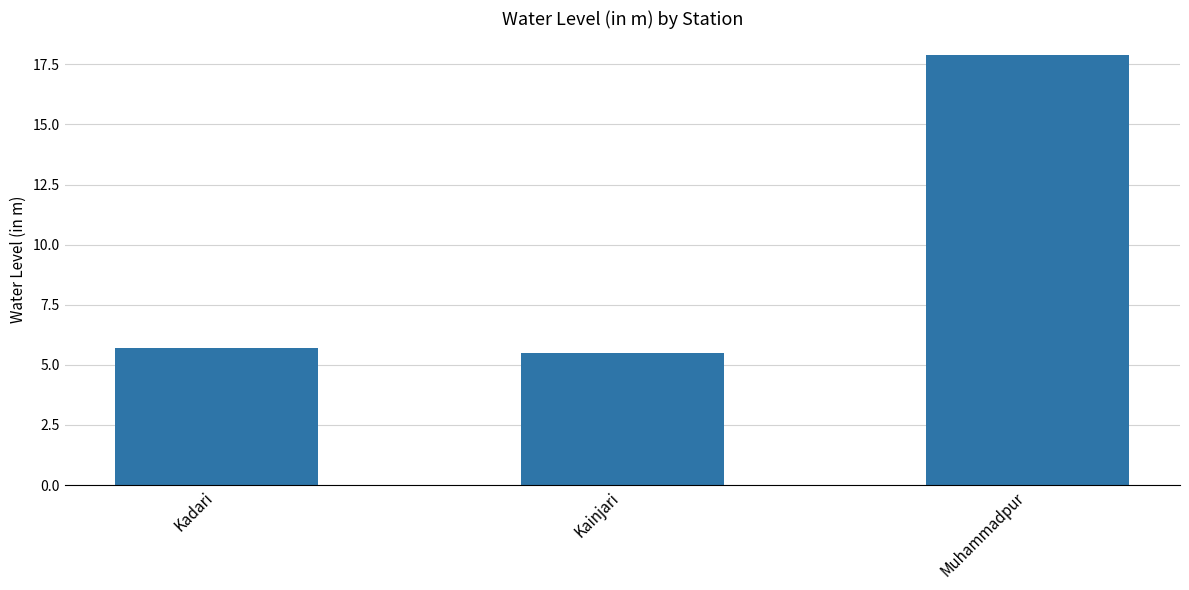

Count the number of data series in this chart.

1